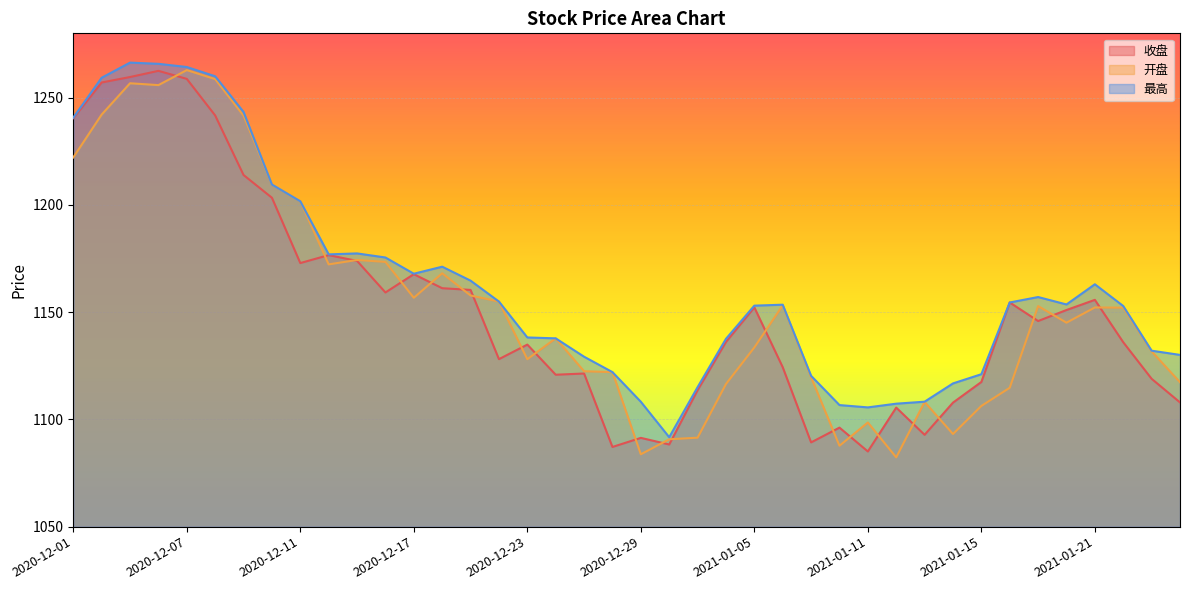

Reading left to right, list all the values displayed in this chart.

收盘: 1240.4	1257.1	1259.6	1262.5	1258.8	1241.7	1214.0	1203.3	1172.9	1176.6	1173.9	1159.2	1167.7	1161.2	1160.4	1128.1	1134.9	1120.8	1121.4	1087.2	1091.4	1088.3	1113.6	1136.1	1152.2	1124.3	1089.3	1096.2	1085.0	1105.5	1092.8	1107.8	1117.5	1154.5	1145.9	1151.0	1155.7	1136.0	1118.9	1107.9
开盘: 1222.1	1242.1	1256.7	1255.9	1262.9	1258.7	1241.7	1209.5	1201.7	1172.3	1174.3	1173.4	1156.7	1168.1	1157.8	1154.9	1128.1	1137.8	1122.5	1122.0	1083.7	1090.7	1091.5	1116.5	1133.5	1153.2	1119.7	1087.7	1098.6	1082.3	1108.2	1093.2	1106.3	1114.8	1152.8	1145.1	1152.2	1152.1	1131.7	1117.3
最高: 1240.7	1259.3	1266.3	1265.8	1264.3	1260.0	1243.3	1209.5	1201.7	1176.9	1177.4	1175.5	1167.9	1171.2	1164.7	1154.9	1138.2	1137.8	1129.2	1122.0	1108.2	1091.7	1115.0	1137.6	1153.0	1153.5	1120.3	1106.7	1105.6	1107.3	1108.3	1116.8	1121.1	1154.5	1157.0	1153.6	1163.0	1152.9	1132.0	1130.1